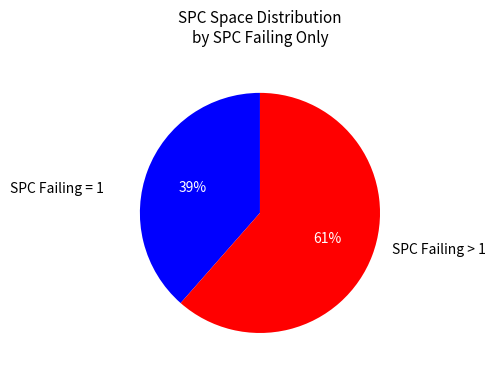

Is there a majority slice in this chart?

Yes